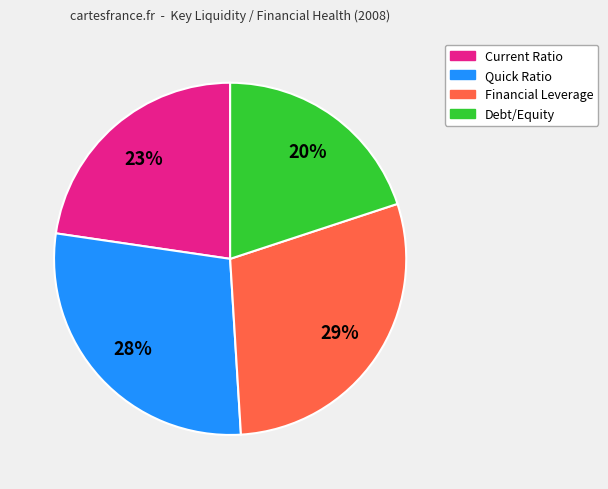

What is the ratio of the value at Debt/Equity to the value at Quick Ratio?

0.7